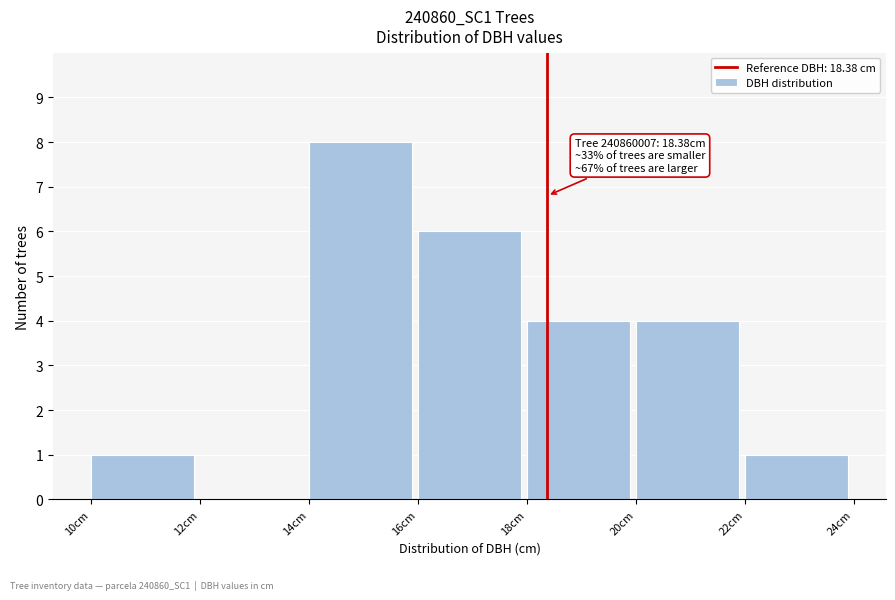

Which range on the x-axis has the tallest bar?

14 to 16